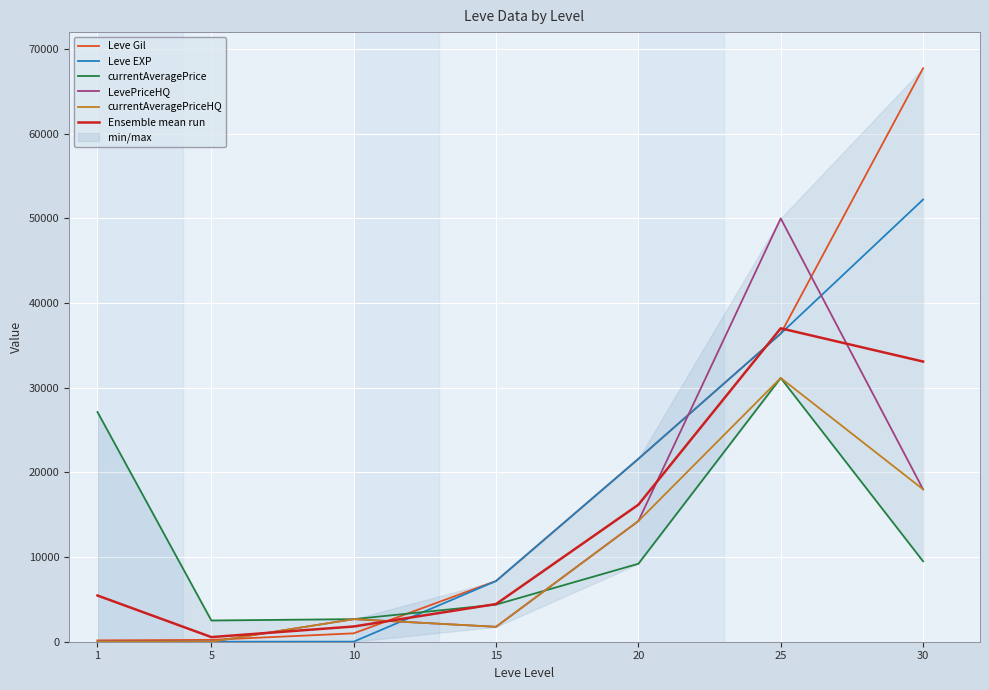

At how many categories does at least one series exceed 12477?

4